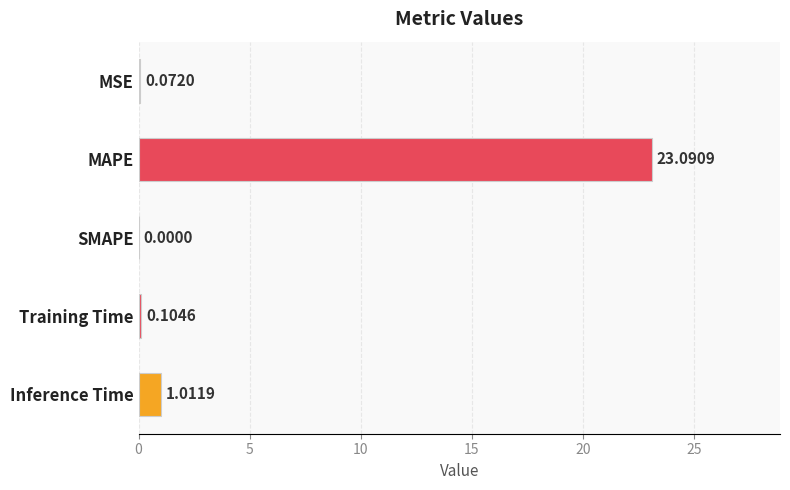

Between Training Time and SMAPE, which is larger?

Training Time